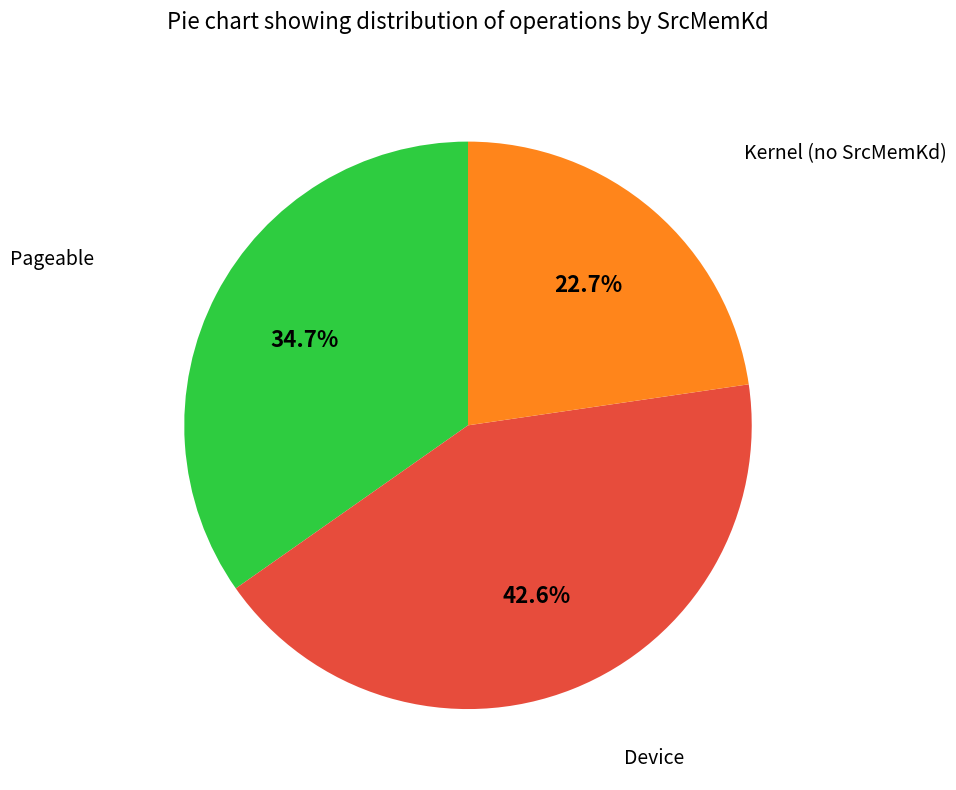

Is there any slice that represents more than half of the pie?

No